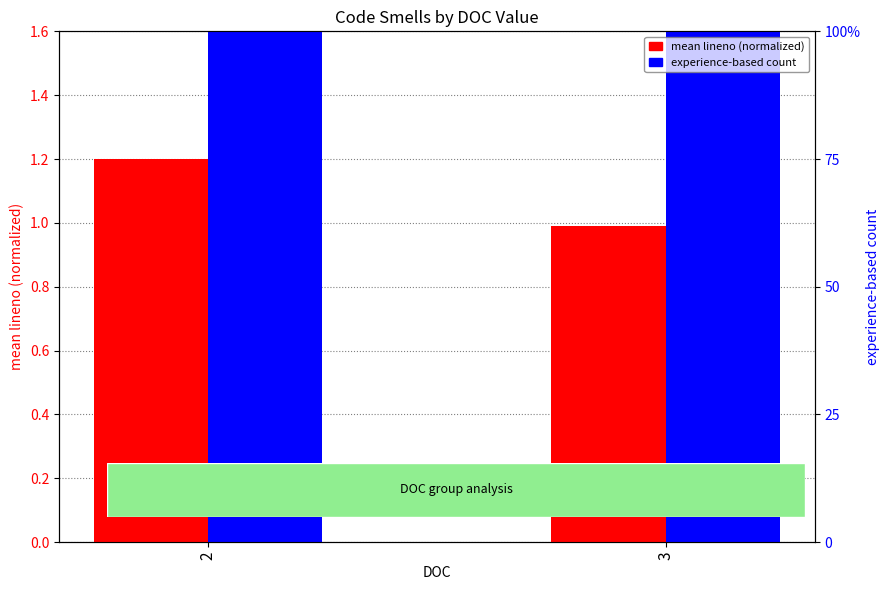

Which series has the largest total across all categories?

experience-based